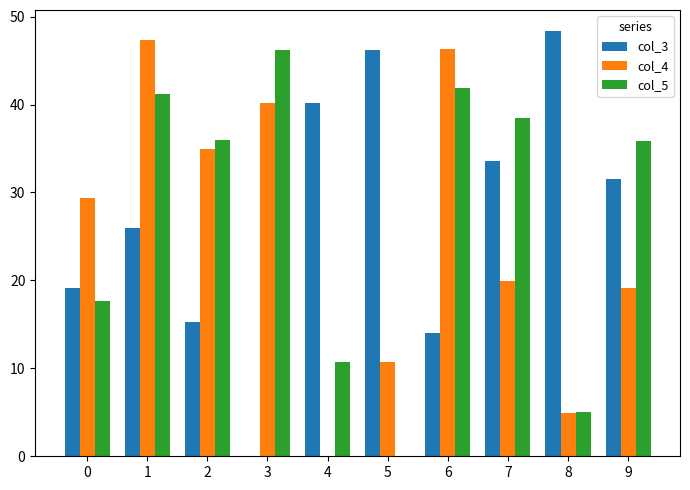

What is the total value across all series at 3?

86.4